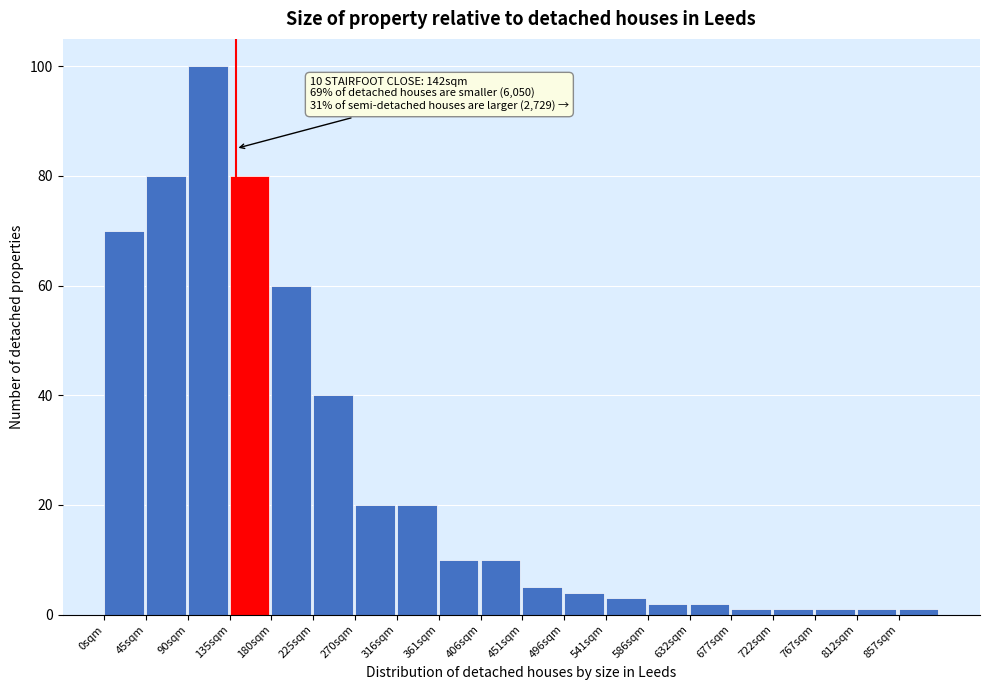

Over which range of the x-axis is the bar tallest?

90 to 135